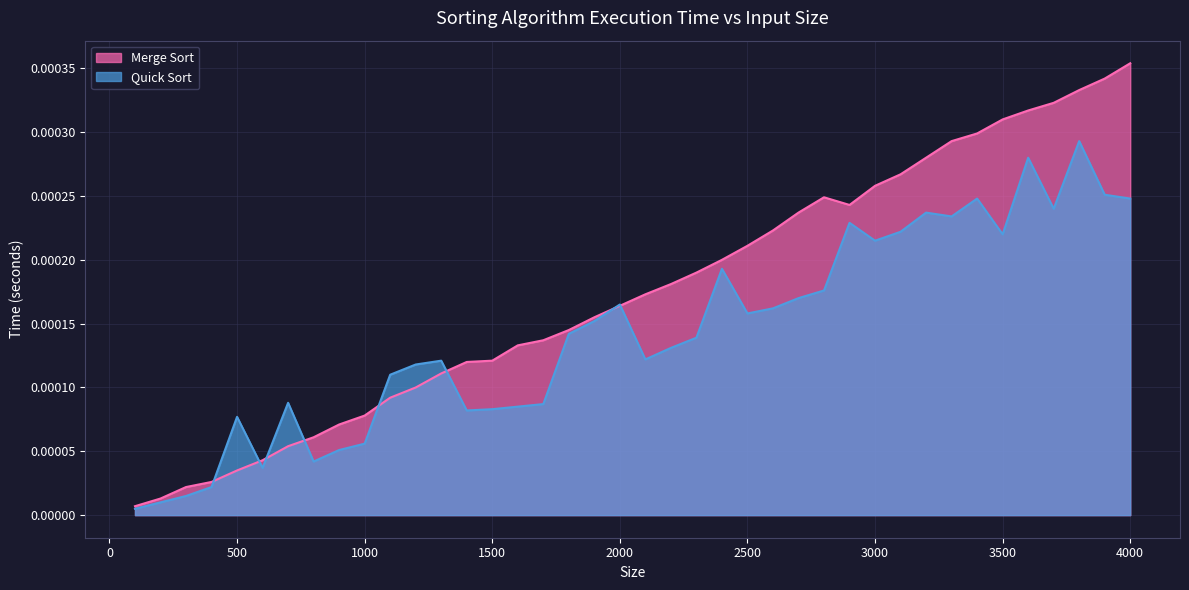

At which label does Merge Sort reach its peak?

4000